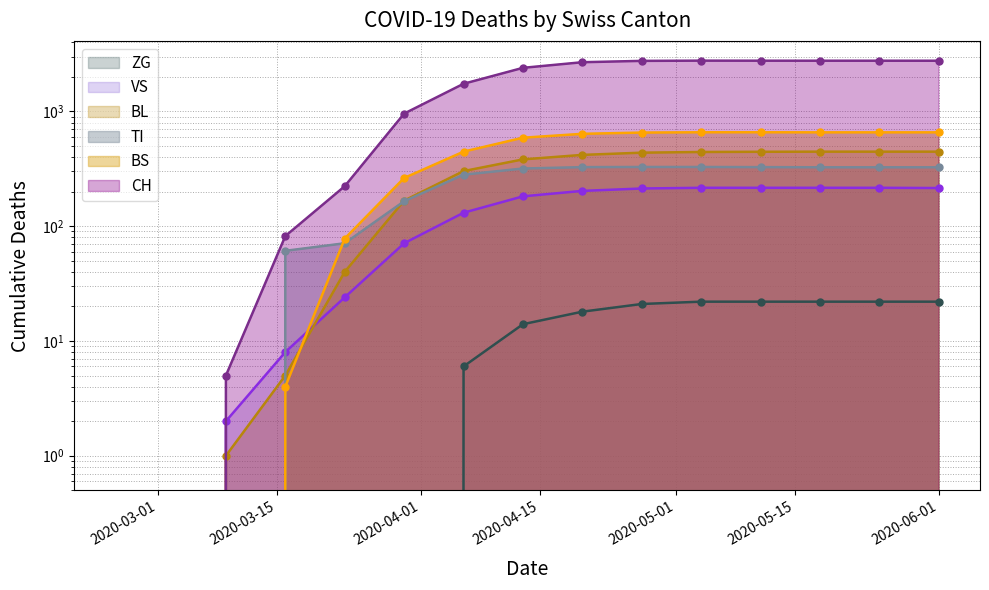

Which series has the largest range (max minus min)?

CH